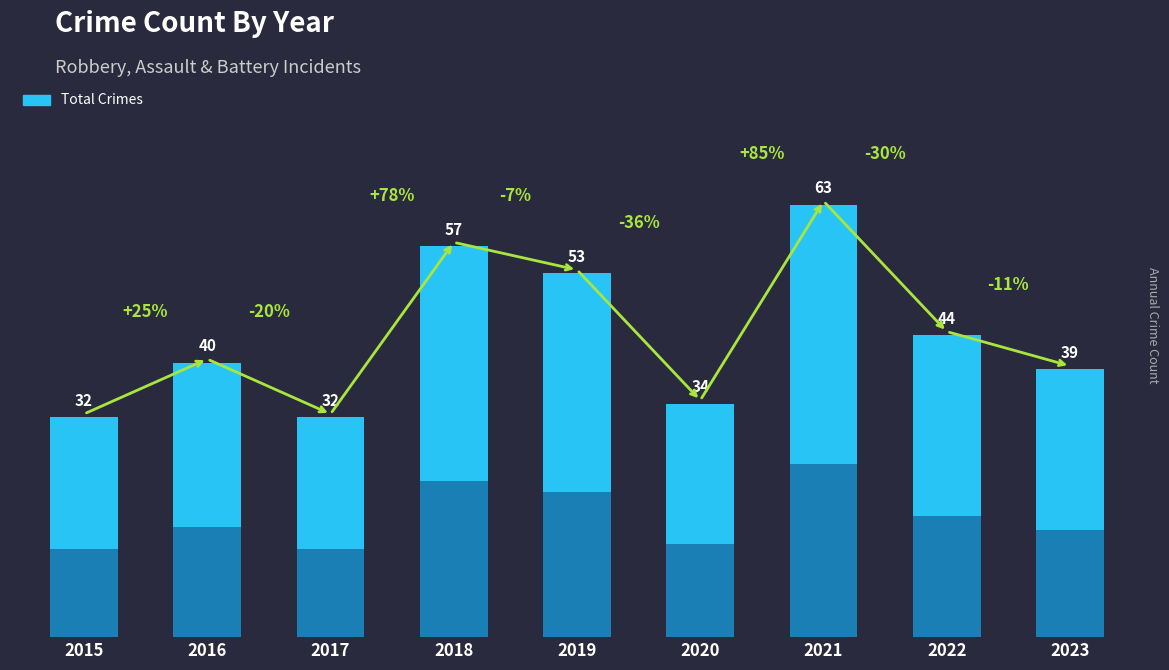

Reading right to left, transcribe all the data shown in this chart.

39	44	63	34	53	57	32	40	32